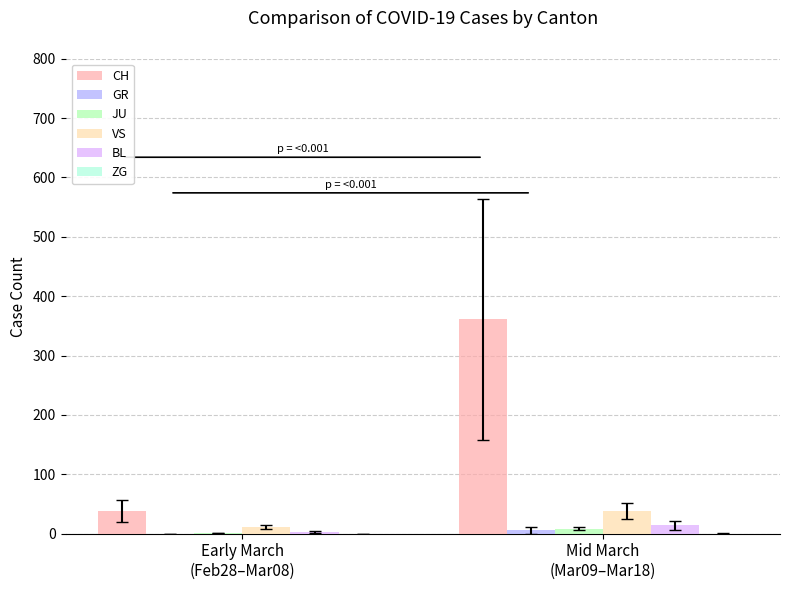

What is the maximum value shown in the chart?

361.1